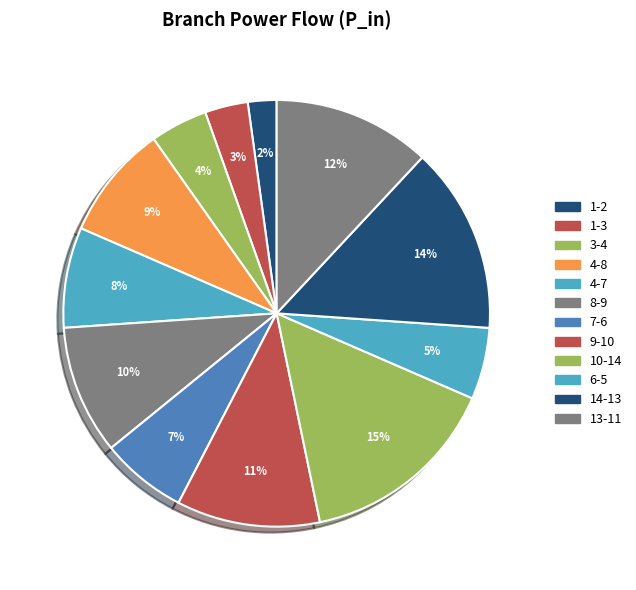

To the nearest percent, what is the difference between the largest and smallest slice percentages?

13%